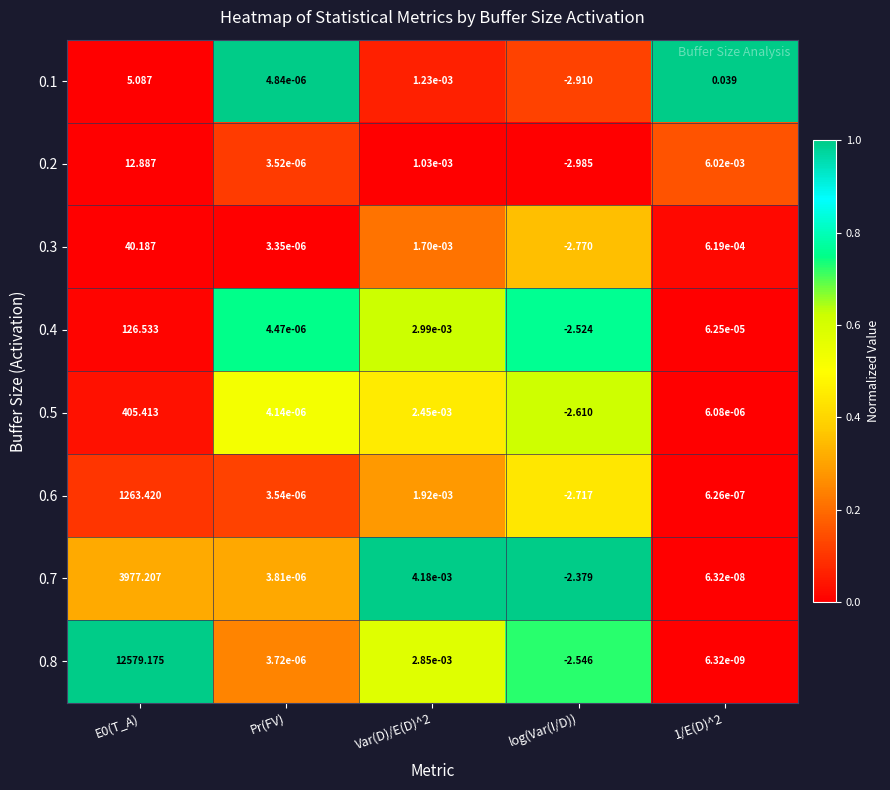

Rank the series at log(Var(I/D)) from highest to lowest value.

0.7, 0.4, 0.8, 0.5, 0.6, 0.3, 0.1, 0.2